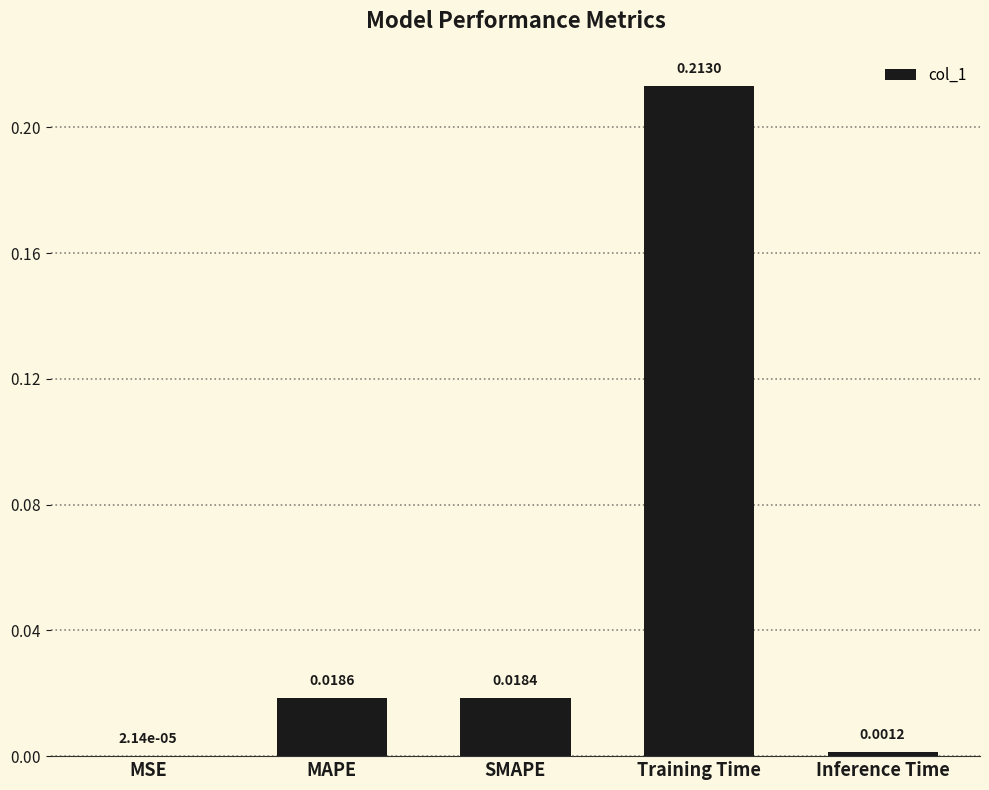

Which category has the highest value across all series?

Training Time